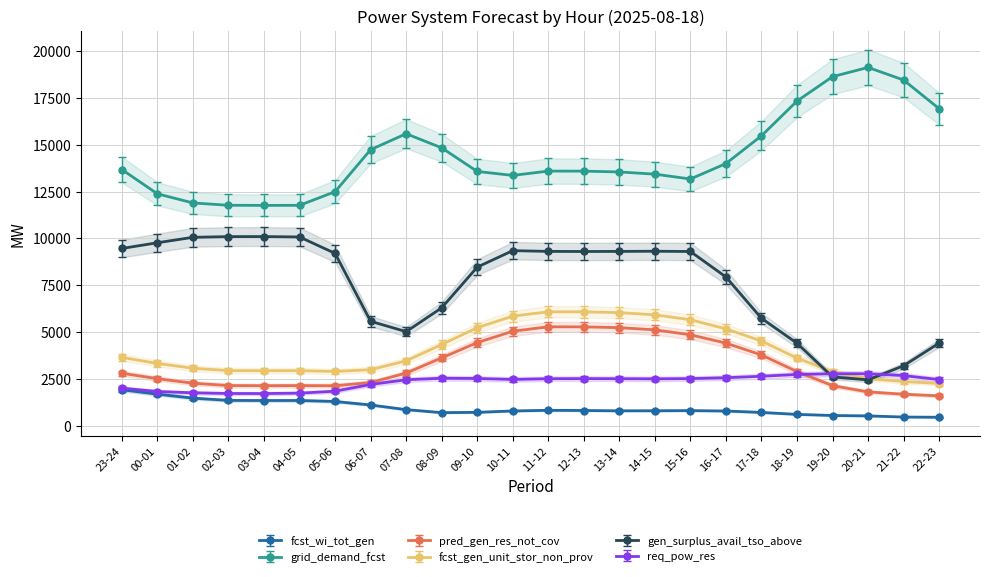

Is the value of fcst_wi_tot_gen at 17-18 greater than the value of fcst_gen_unit_stor_non_prov at 21-22?

No